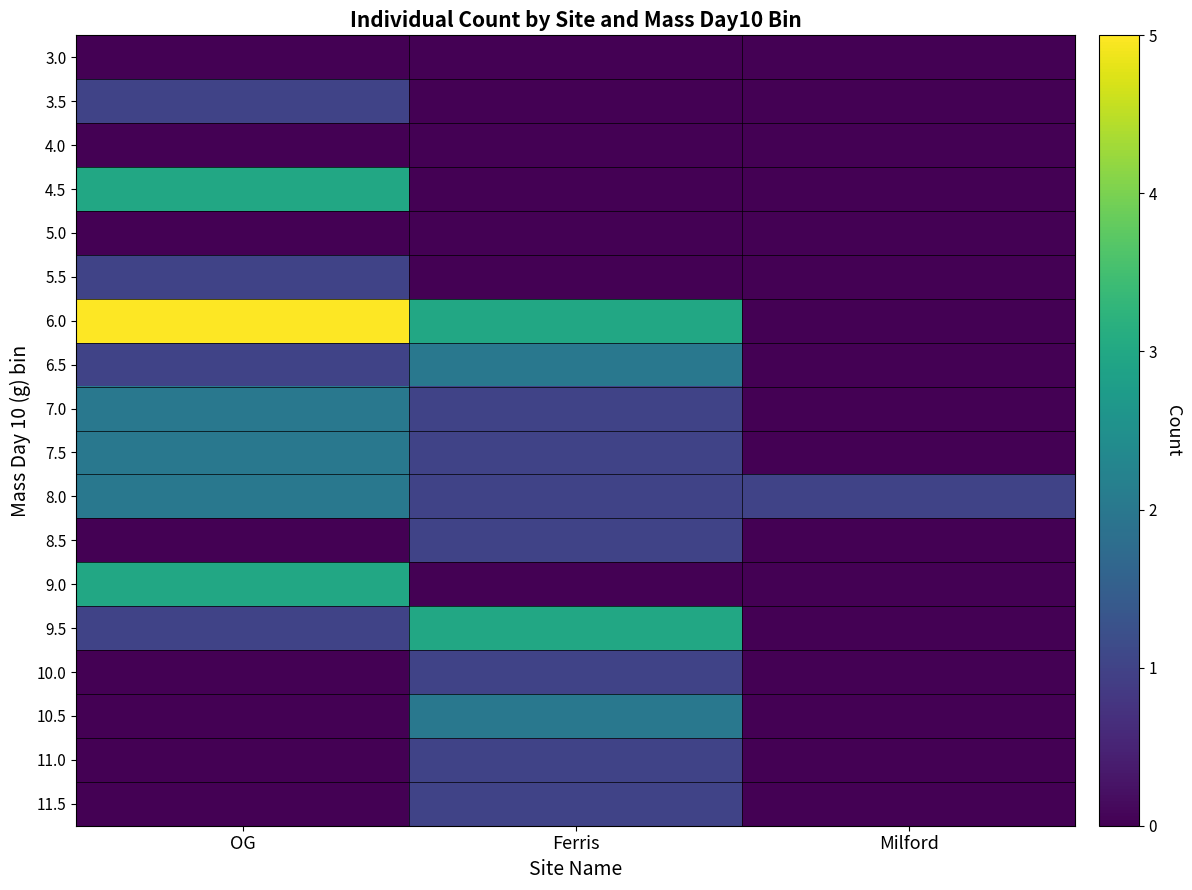

Reading left to right, transcribe all the data shown in this chart.

3.0: OG=0	Ferris=0	Milford=0
3.5: OG=1	Ferris=0	Milford=0
4.0: OG=0	Ferris=0	Milford=0
4.5: OG=3	Ferris=0	Milford=0
5.0: OG=0	Ferris=0	Milford=0
5.5: OG=1	Ferris=0	Milford=0
6.0: OG=5	Ferris=3	Milford=0
6.5: OG=1	Ferris=2	Milford=0
7.0: OG=2	Ferris=1	Milford=0
7.5: OG=2	Ferris=1	Milford=0
8.0: OG=2	Ferris=1	Milford=1
8.5: OG=0	Ferris=1	Milford=0
9.0: OG=3	Ferris=0	Milford=0
9.5: OG=1	Ferris=3	Milford=0
10.0: OG=0	Ferris=1	Milford=0
10.5: OG=0	Ferris=2	Milford=0
11.0: OG=0	Ferris=1	Milford=0
11.5: OG=0	Ferris=1	Milford=0